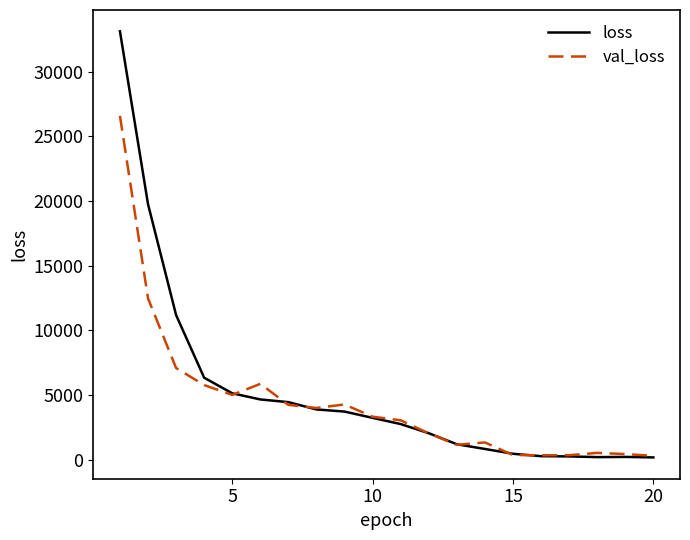

Rank the series by their maximum value, from lowest to highest.

val_loss, loss